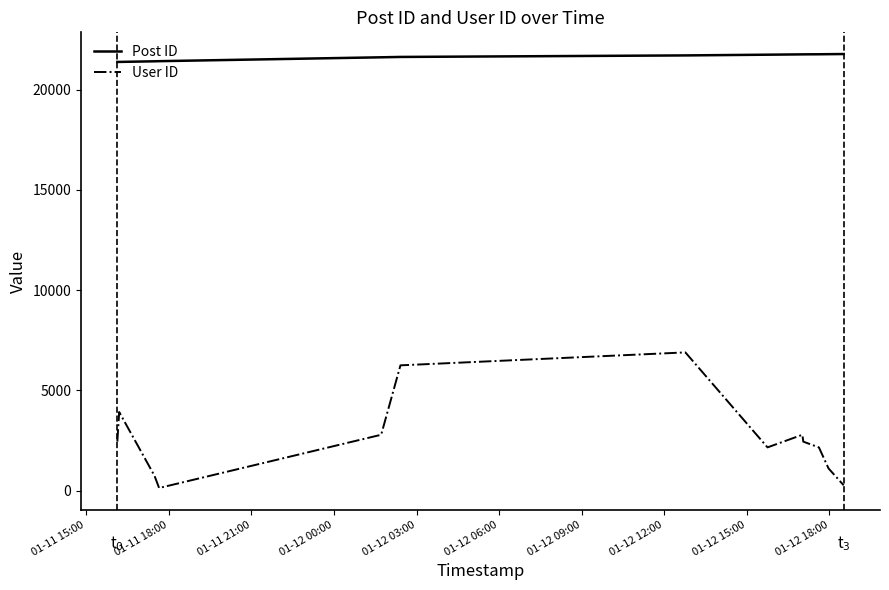

What is the difference between the maximum and minimum values in the Post ID series?

394